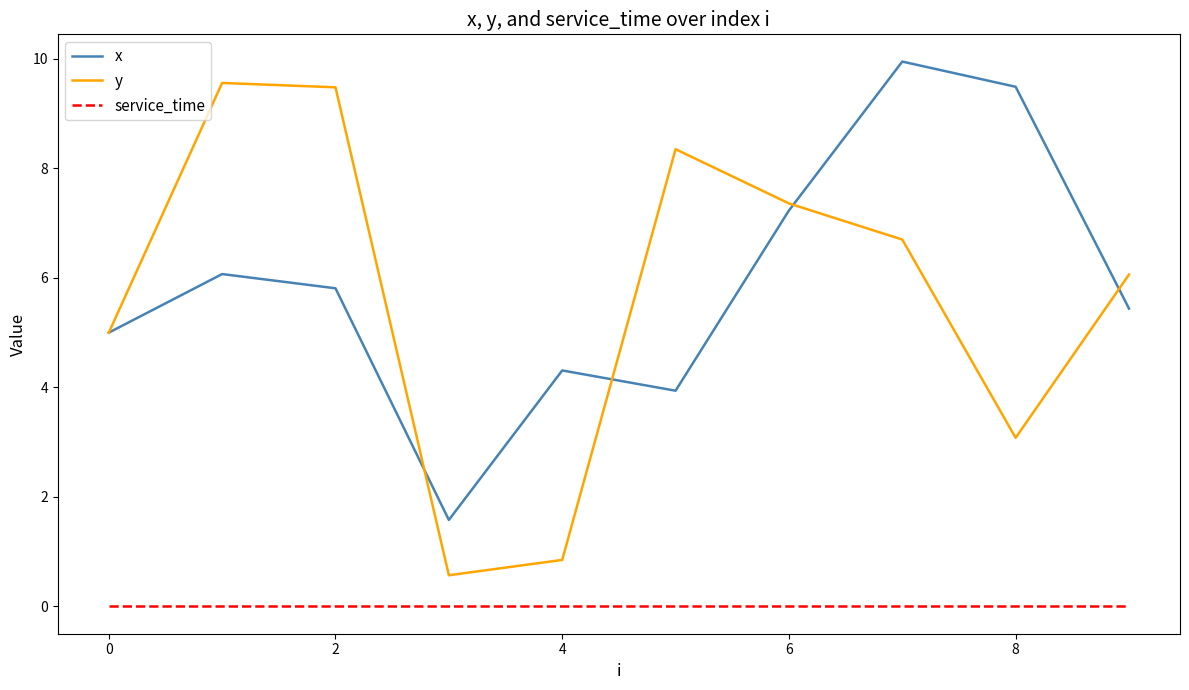

True or false: service_time and y cross at least once.

False